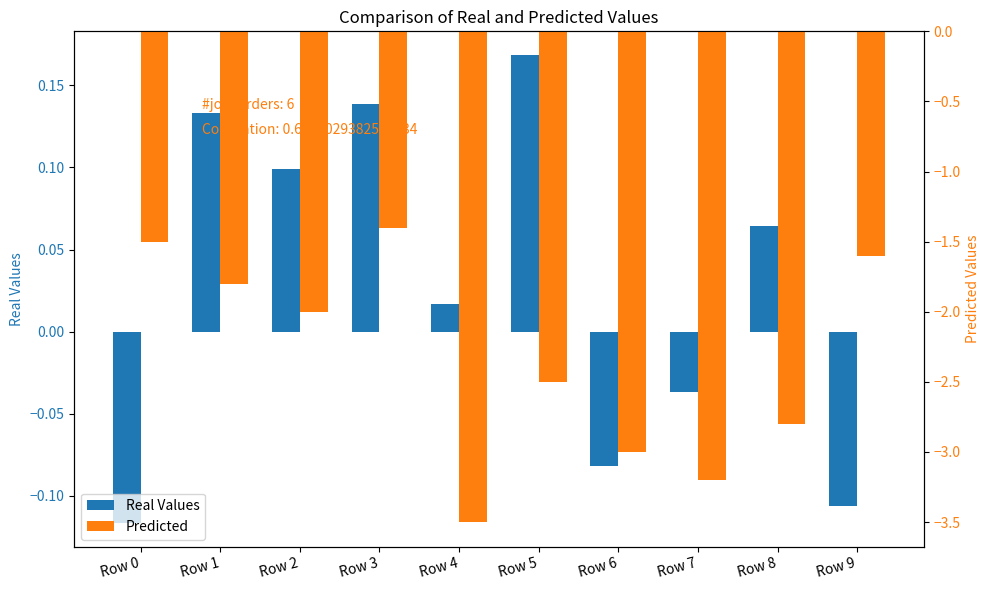

How many categories are shown in the chart?

10